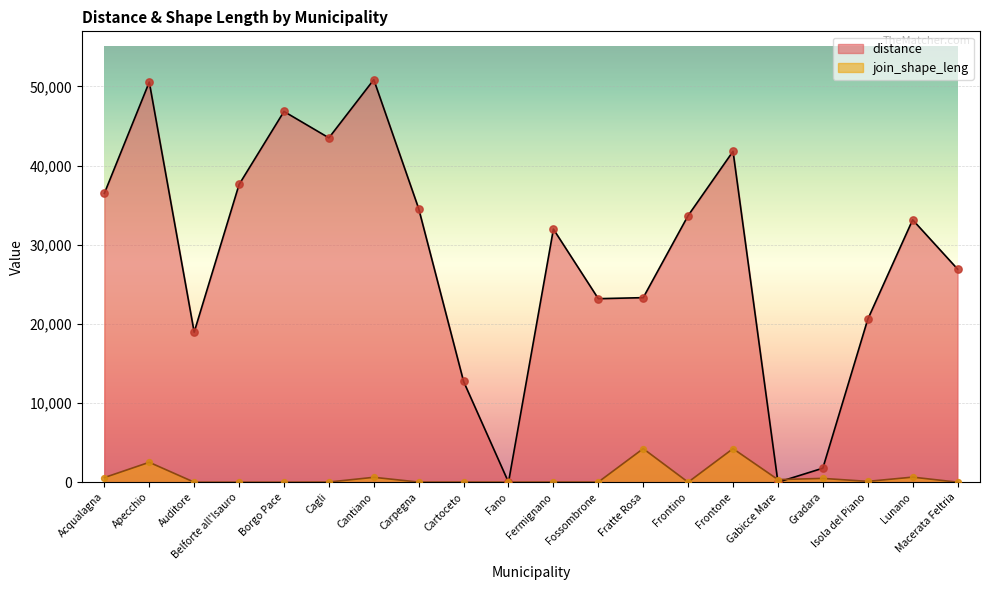

What are all the series names shown in the legend?

distance, join_shape_leng